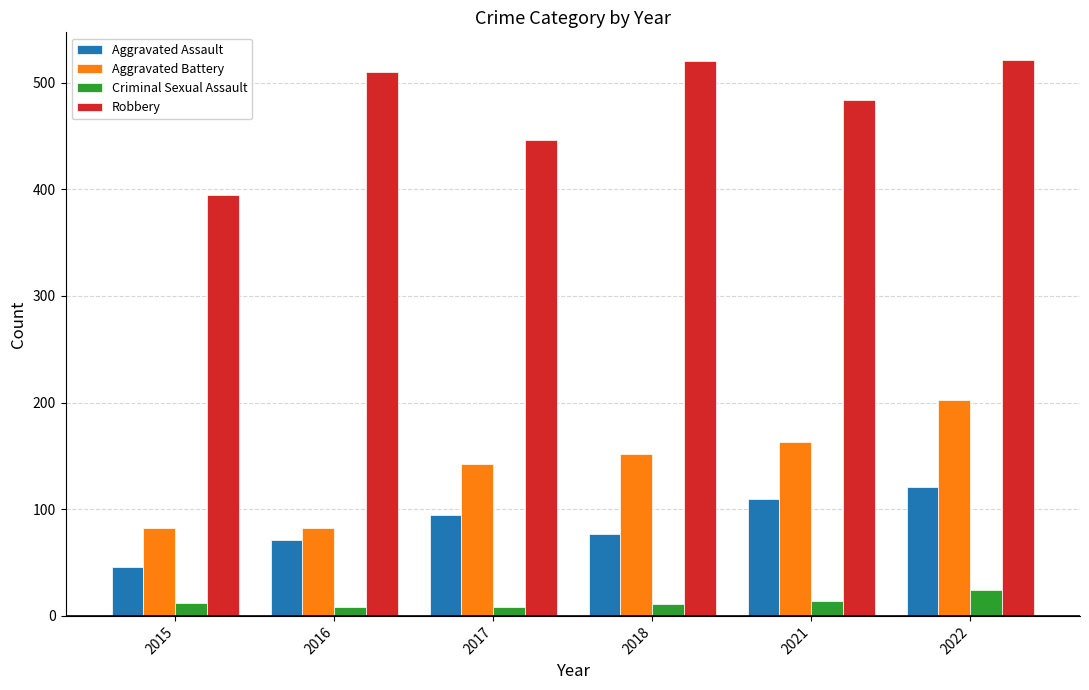

List the series in order of their peak value, highest first.

Robbery, Aggravated Battery, Aggravated Assault, Criminal Sexual Assault